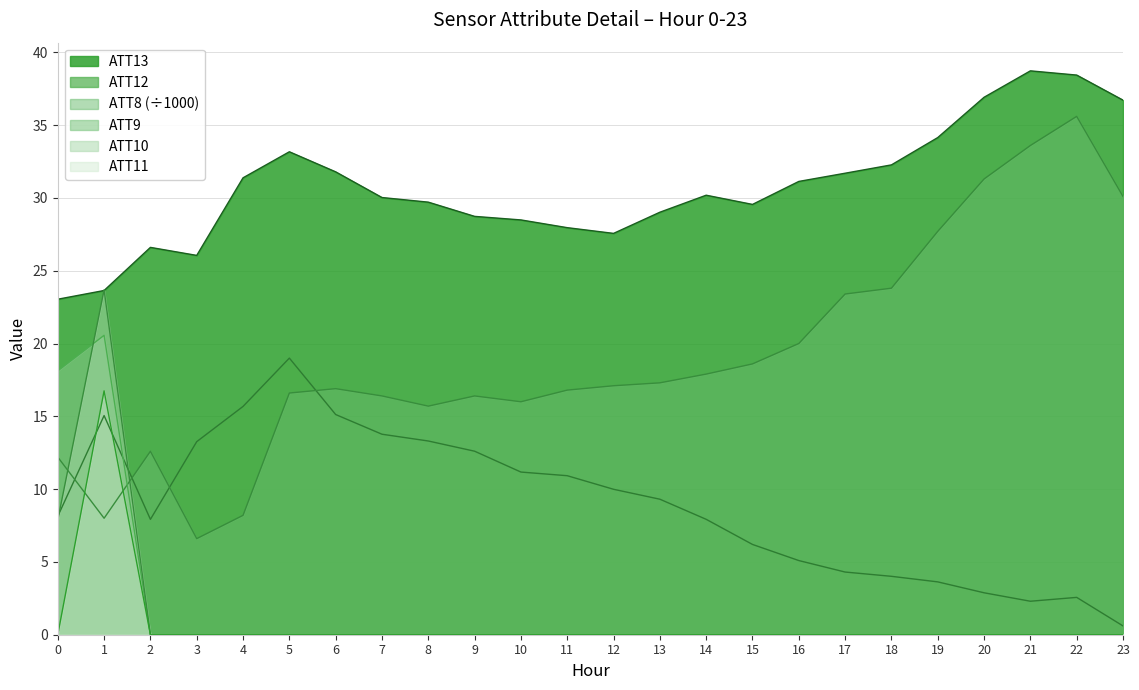

What is the value of the ATT10 point at the 2nd from the left?

23.7